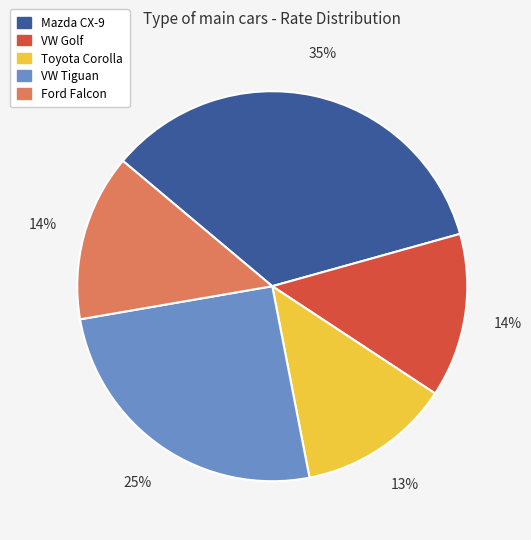

What percentage is the VW Tiguan slice, to the nearest percent?

25%